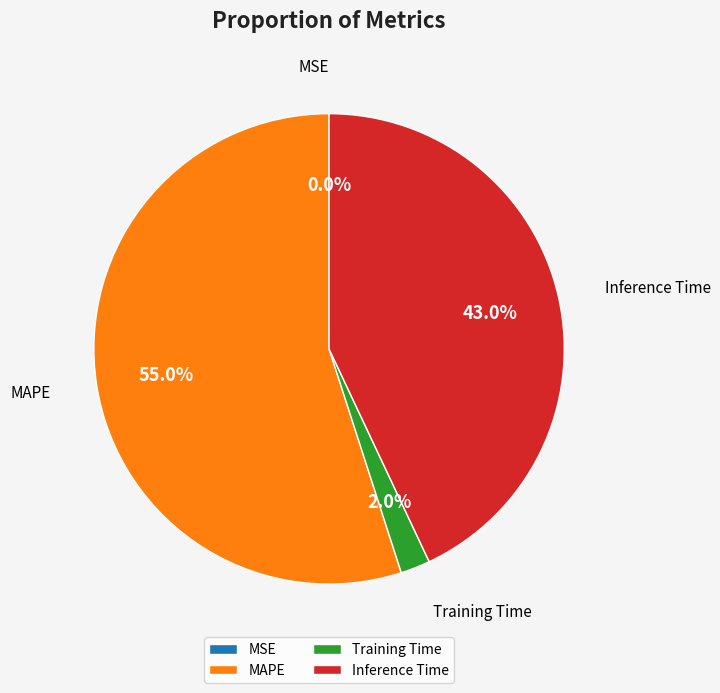

Does any single category account for the majority?

Yes